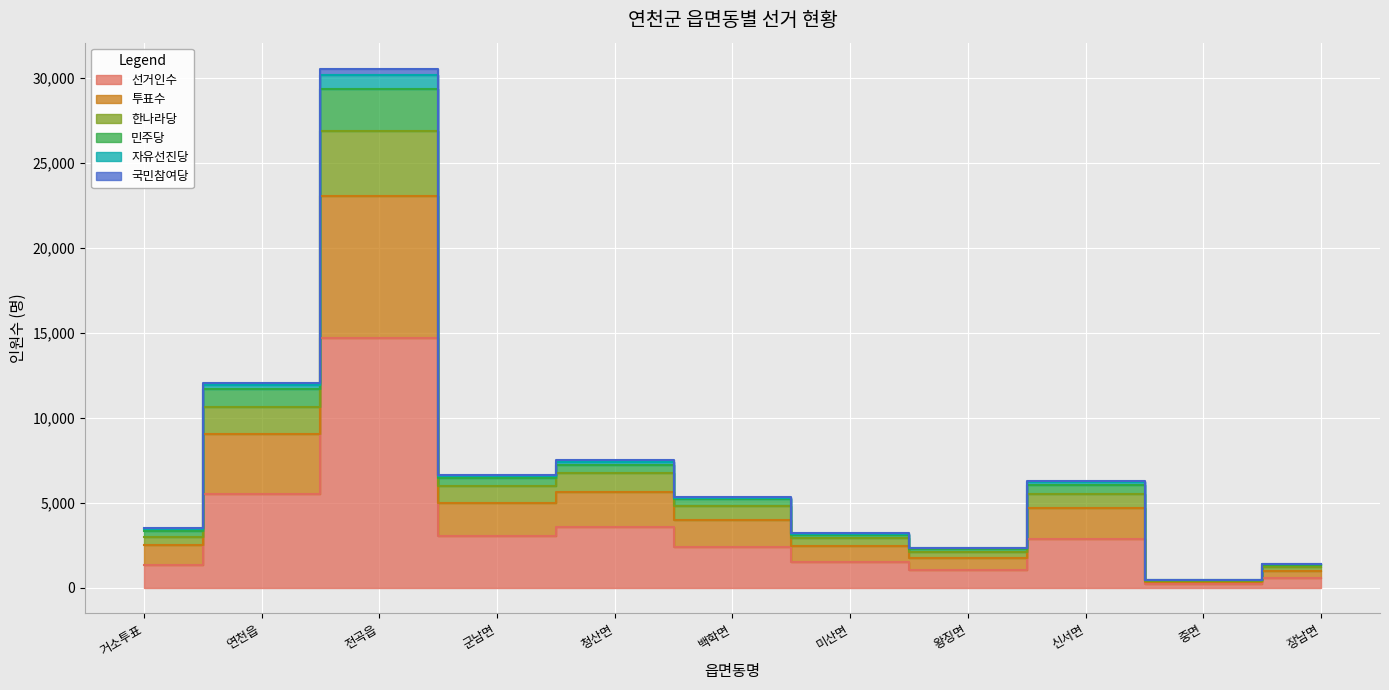

True or false: 국민참여당 has more than 2 interior local peaks.

True